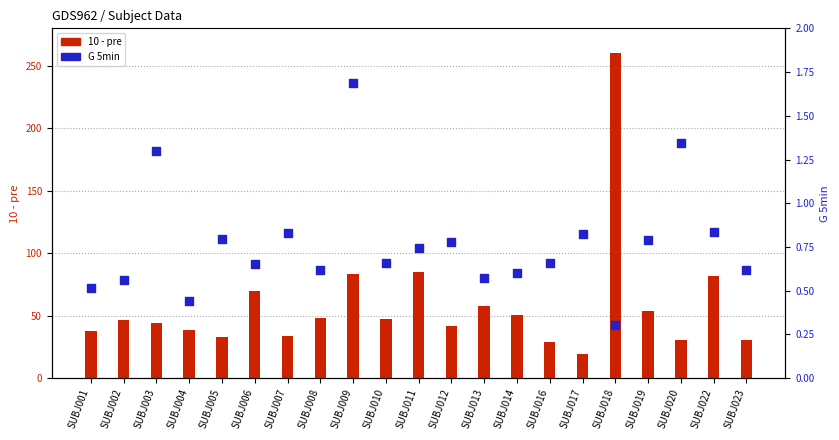

Which series contains the lowest Y value?

G 5min (right axis)